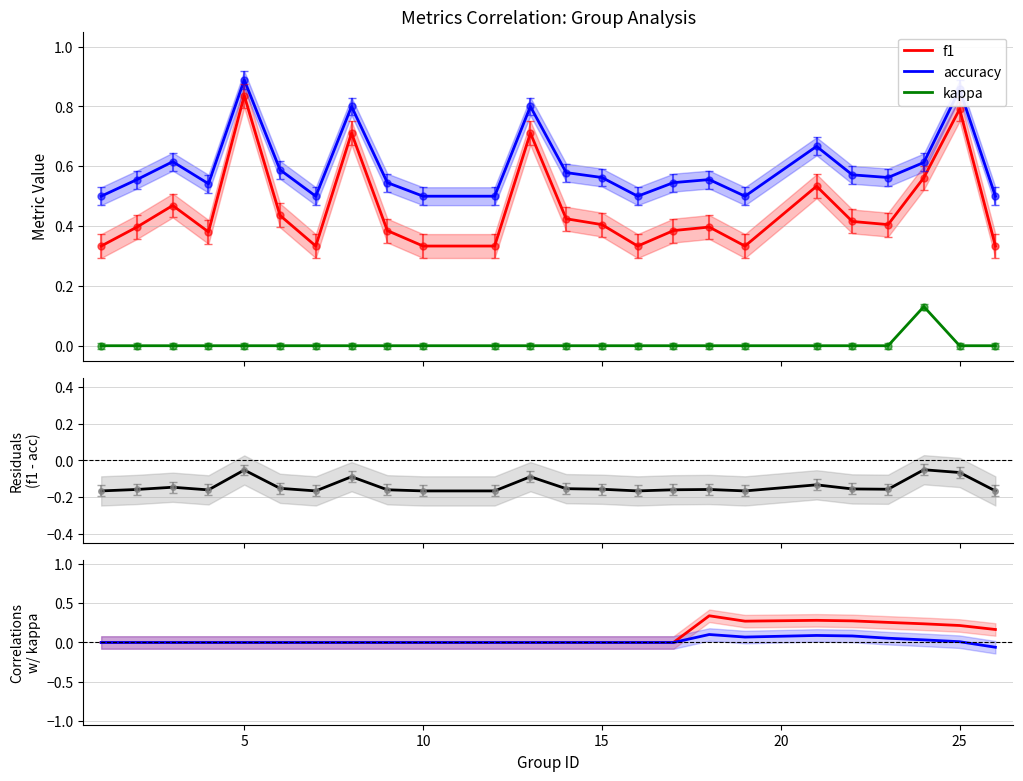

How many categories are shown in the chart?

24